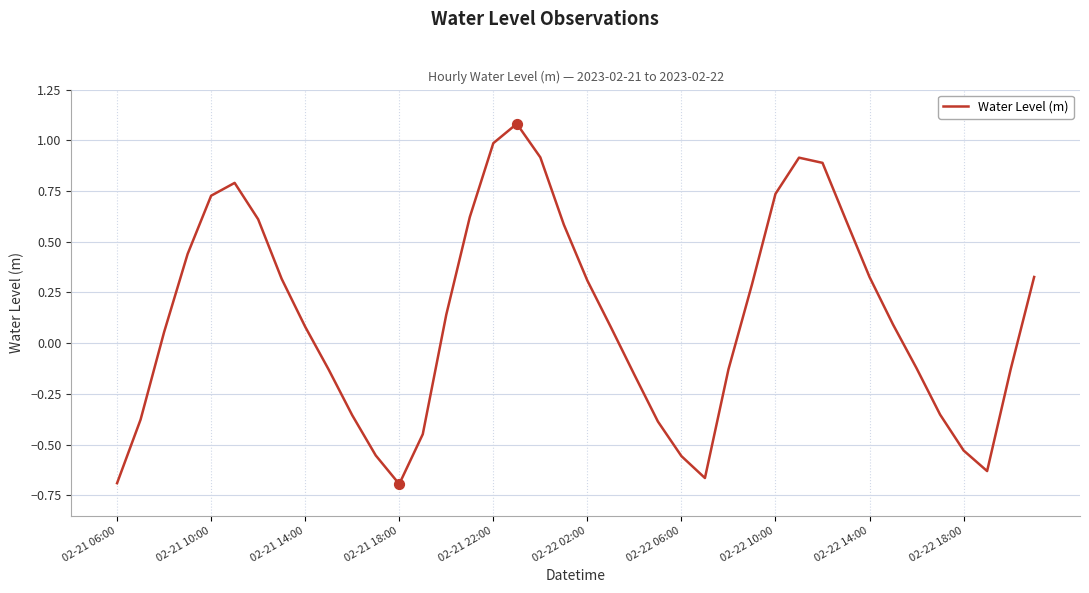

What is the difference between the maximum and minimum values?

1.8